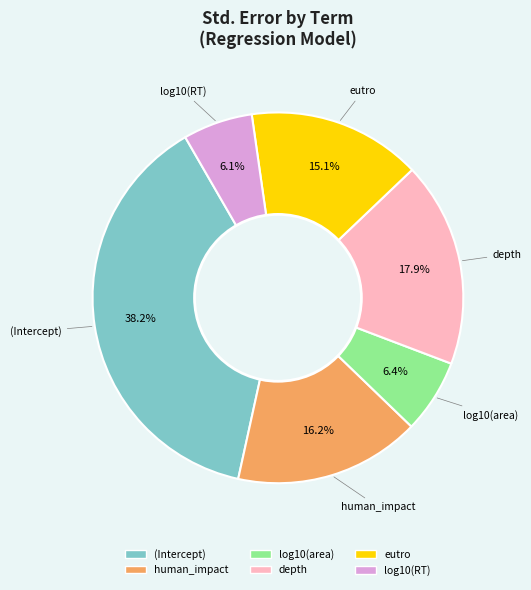

What is the largest slice in the pie chart?

(Intercept)